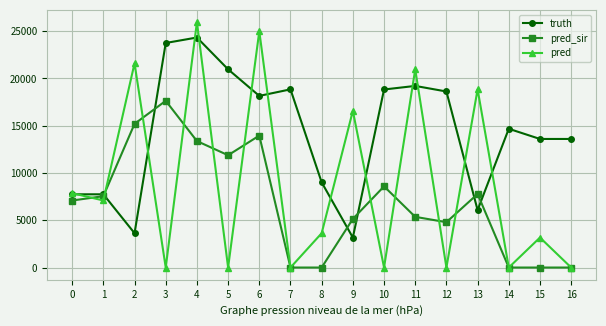

In pred, how many points are higher than both neighbors (excluding endpoints)?

7